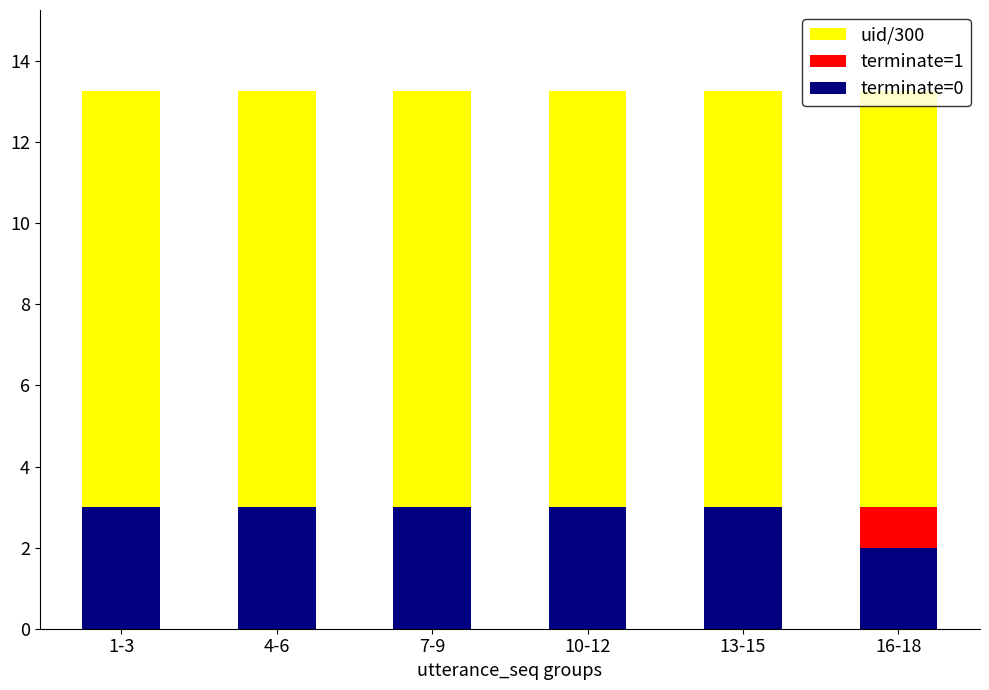

The value of terminate=0 at 1-3 is 3.0. True or false?

True